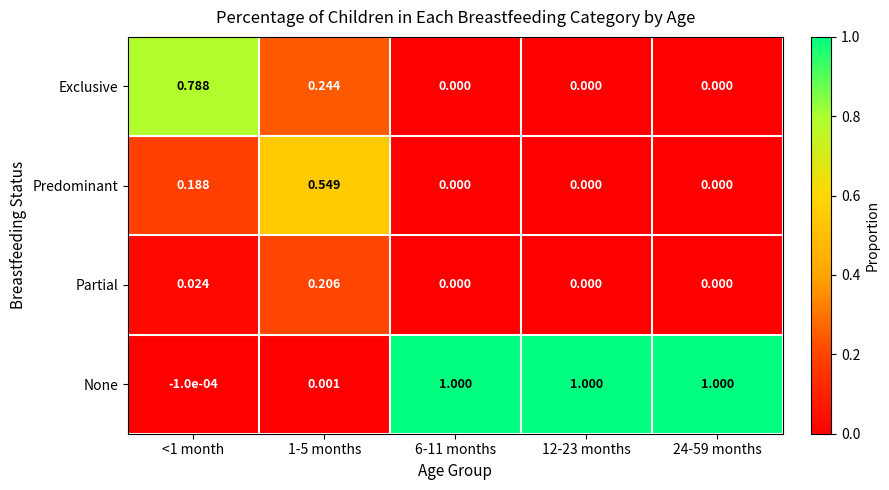

Is the value of Partial at <1 month greater than the value of Predominant at 6-11 months?

Yes